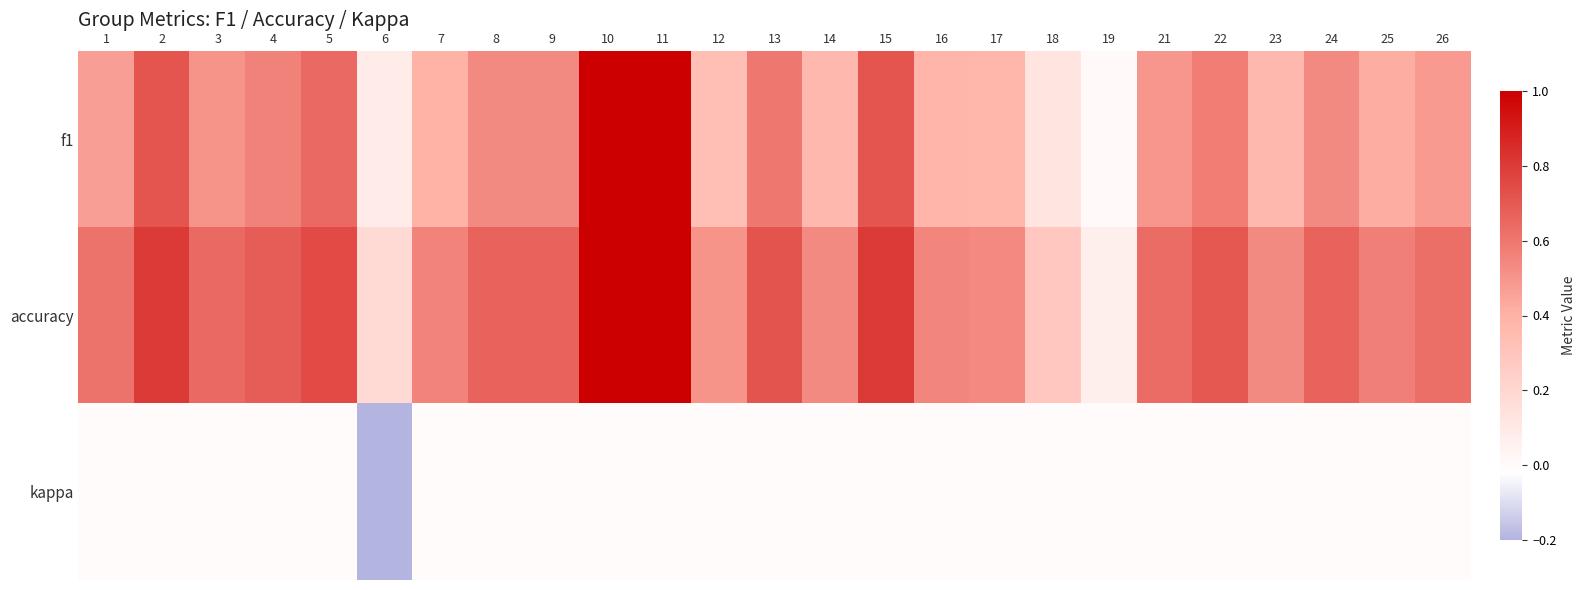

Which label corresponds to the largest value in the chart?

10